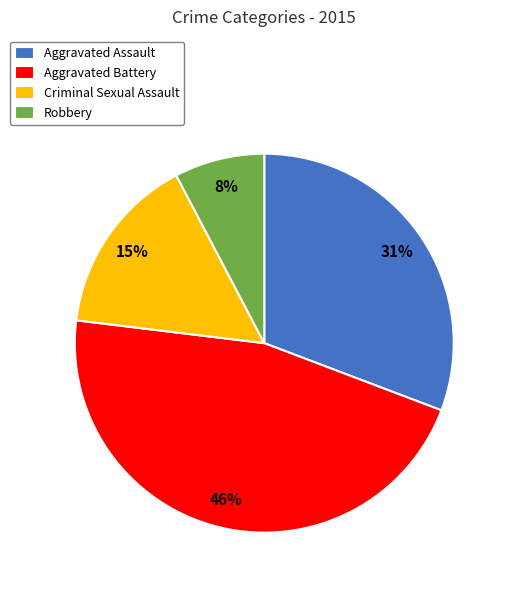

Which has a higher value, Robbery or Aggravated Battery?

Aggravated Battery